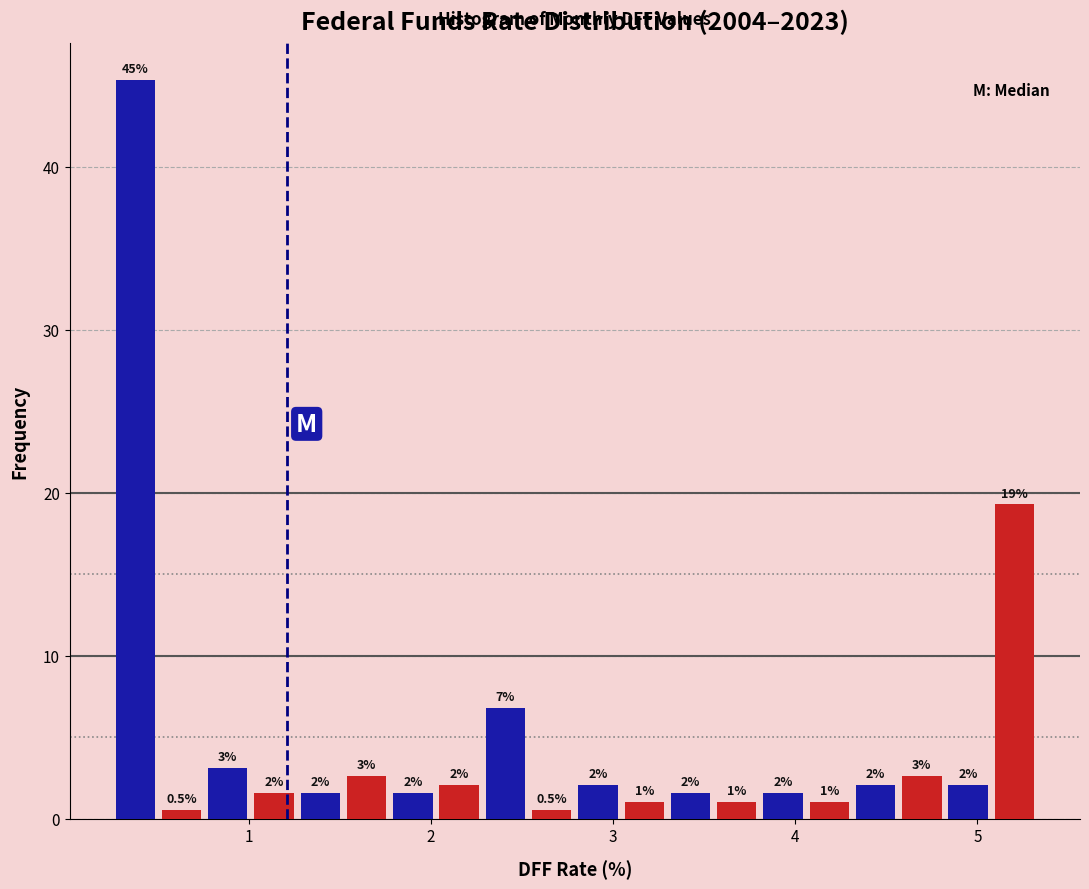

Around what value on the x-axis is the tallest bar? Give the approximate position of its centre, as read against the axis.

0.4